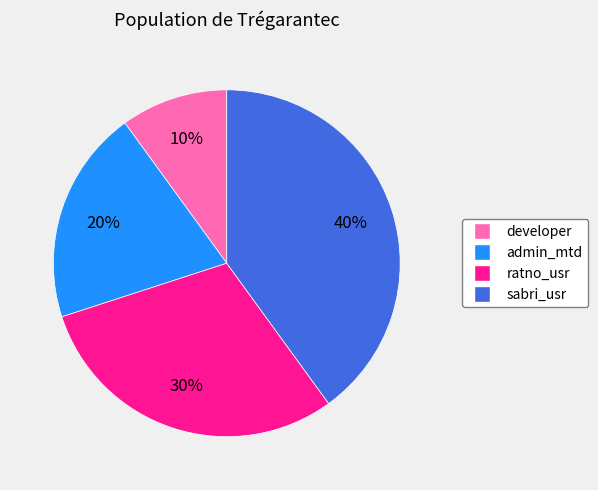

Is there any slice that represents more than half of the pie?

No